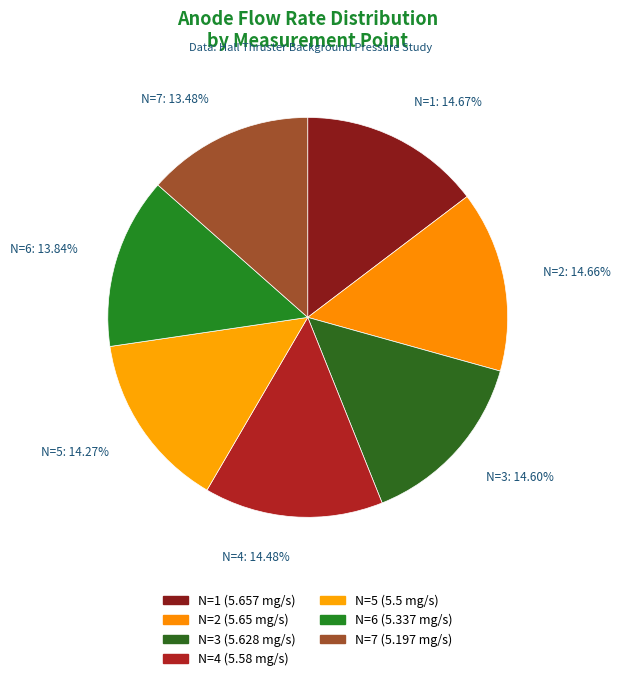

Count the number of slices in the pie.

7